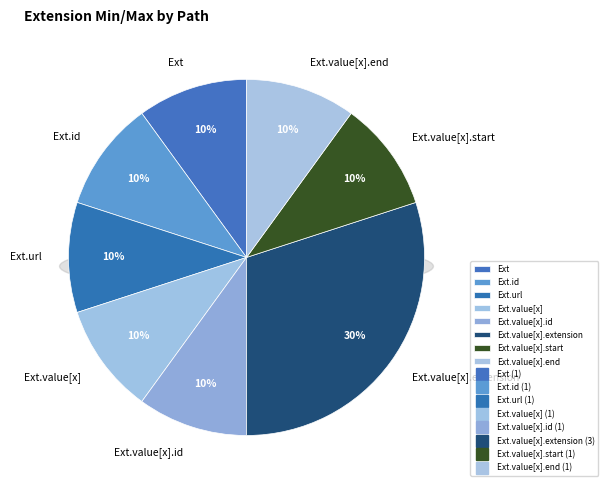

Is there any slice that represents more than half of the pie?

No